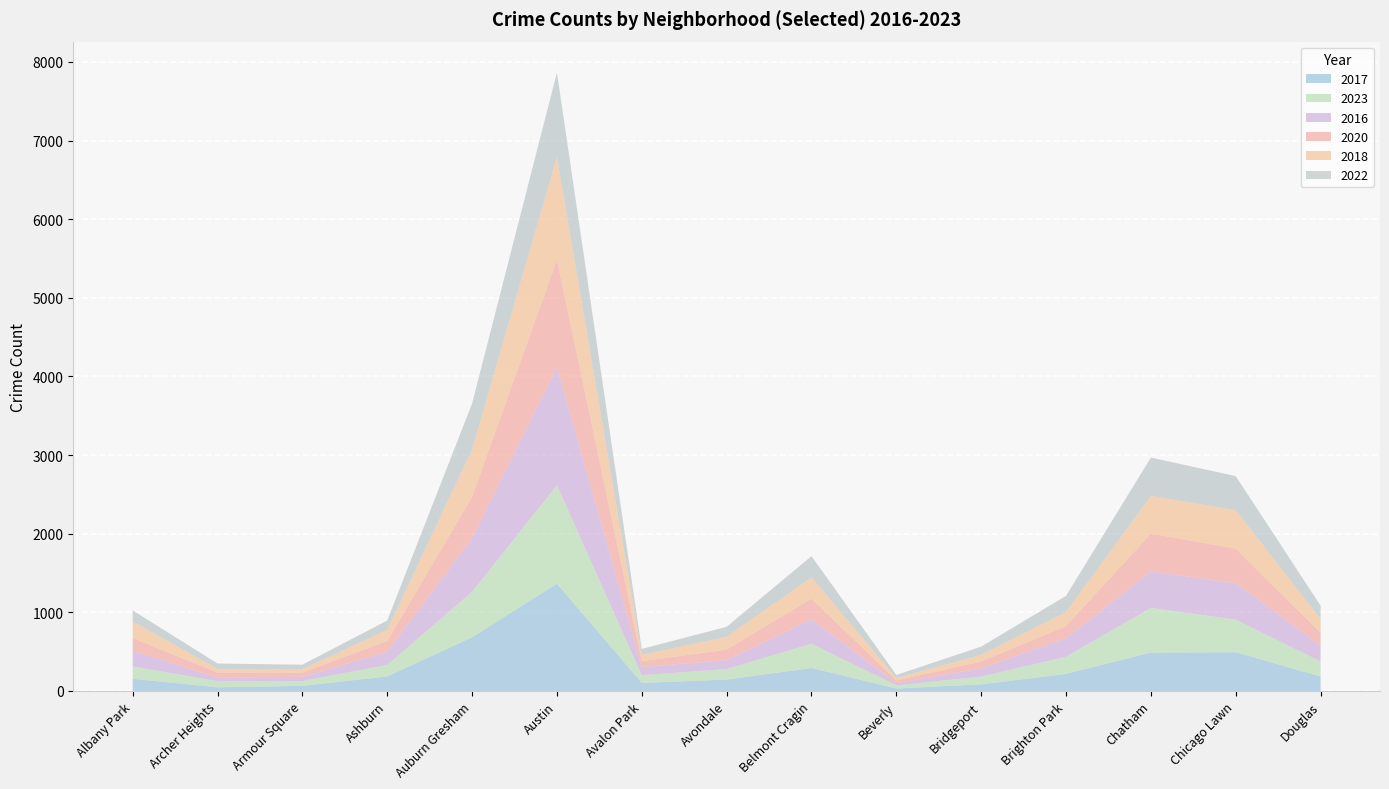

Reading left to right, what are all the values shown in this chart?

2017: Albany Park=155	Archer Heights=46	Armour Square=65	Ashburn=185	Auburn Gresham=683	Austin=1365	Avalon Park=102	Avondale=145	Belmont Cragin=292	Beverly=31	Bridgeport=84	Brighton Park=217	Chatham=488	Chicago Lawn=493	Douglas=184
2023: Albany Park=159	Archer Heights=77	Armour Square=62	Ashburn=145	Auburn Gresham=578	Austin=1250	Avalon Park=98	Avondale=134	Belmont Cragin=308	Beverly=40	Bridgeport=99	Brighton Park=219	Chatham=569	Chicago Lawn=414	Douglas=190
2016: Albany Park=195	Archer Heights=47	Armour Square=53	Ashburn=169	Auburn Gresham=680	Austin=1503	Avalon Park=105	Avondale=113	Belmont Cragin=311	Beverly=29	Bridgeport=104	Brighton Park=236	Chatham=464	Chicago Lawn=463	Douglas=204
2020: Albany Park=163	Archer Heights=64	Armour Square=54	Ashburn=137	Auburn Gresham=525	Austin=1365	Avalon Park=74	Avondale=133	Belmont Cragin=264	Beverly=34	Bridgeport=88	Brighton Park=151	Chatham=481	Chicago Lawn=439	Douglas=161
2018: Albany Park=211	Archer Heights=46	Armour Square=45	Ashburn=140	Auburn Gresham=607	Austin=1307	Avalon Park=80	Avondale=164	Belmont Cragin=269	Beverly=30	Bridgeport=84	Brighton Park=180	Chatham=479	Chicago Lawn=490	Douglas=173
2022: Albany Park=142	Archer Heights=69	Armour Square=55	Ashburn=120	Auburn Gresham=582	Austin=1075	Avalon Park=76	Avondale=127	Belmont Cragin=271	Beverly=40	Bridgeport=105	Brighton Park=207	Chatham=488	Chicago Lawn=433	Douglas=173